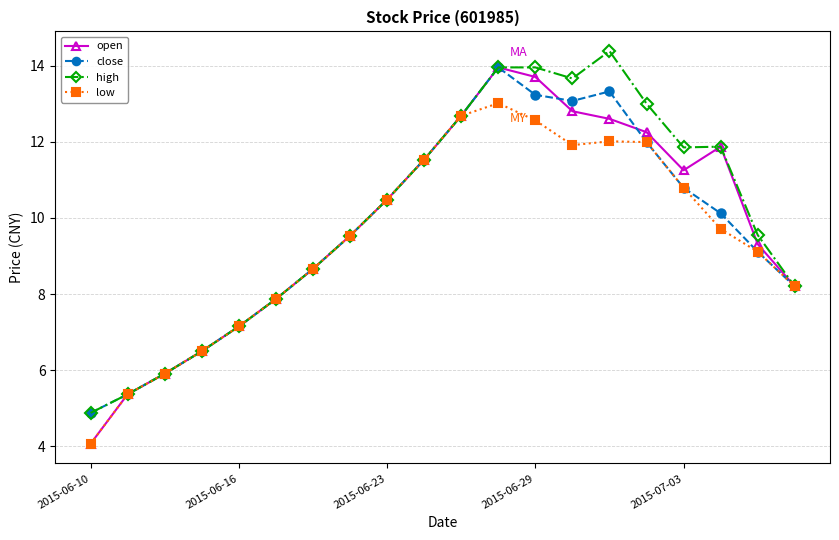

What is the value of the close point at the 6th from the left?

7.9